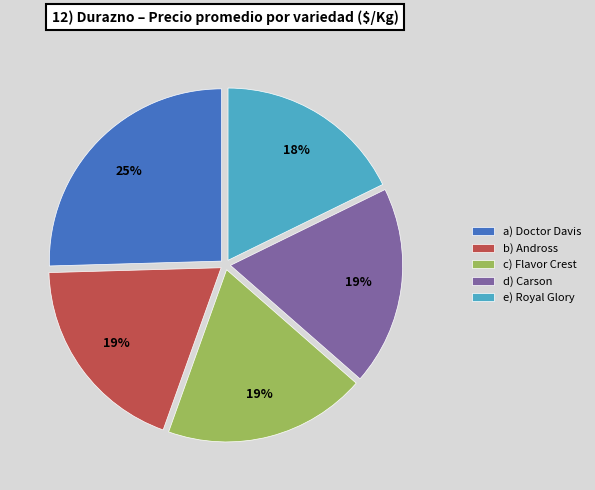

Combined, do d) Carson and e) Royal Glory account for over 50%?

No